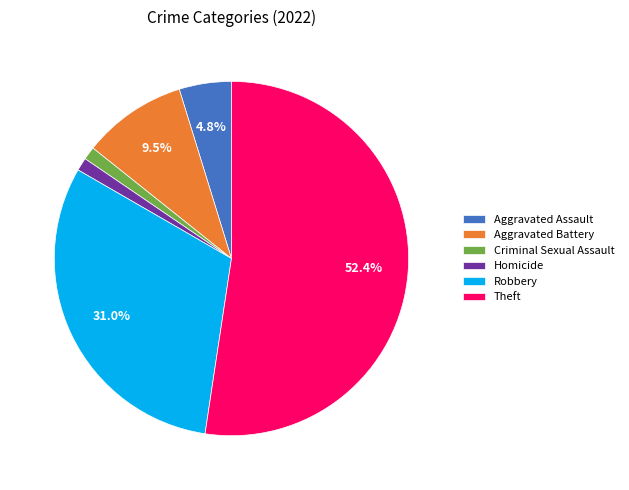

The Robbery slice represents 24% of the pie. True or false?

False